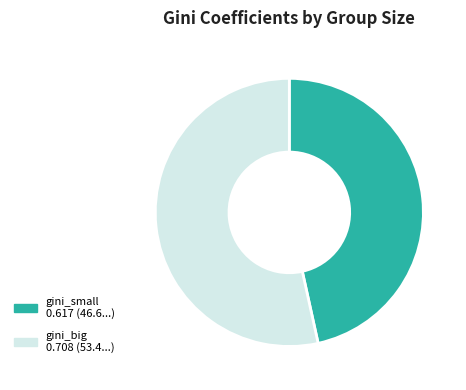

What is the largest slice in the pie chart?

gini_big